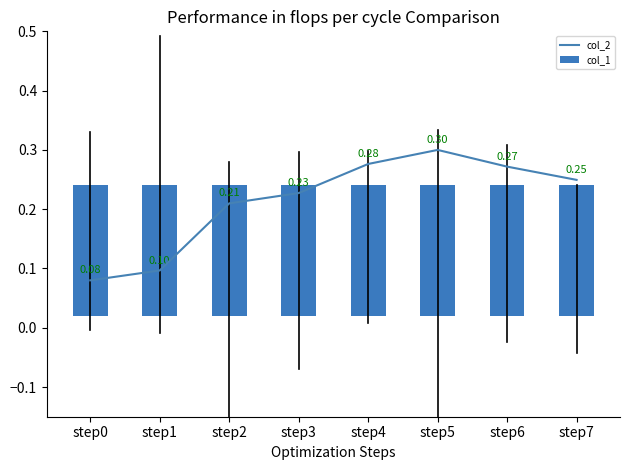

List the series in order of their overall mean, lowest first.

col_2, col_1